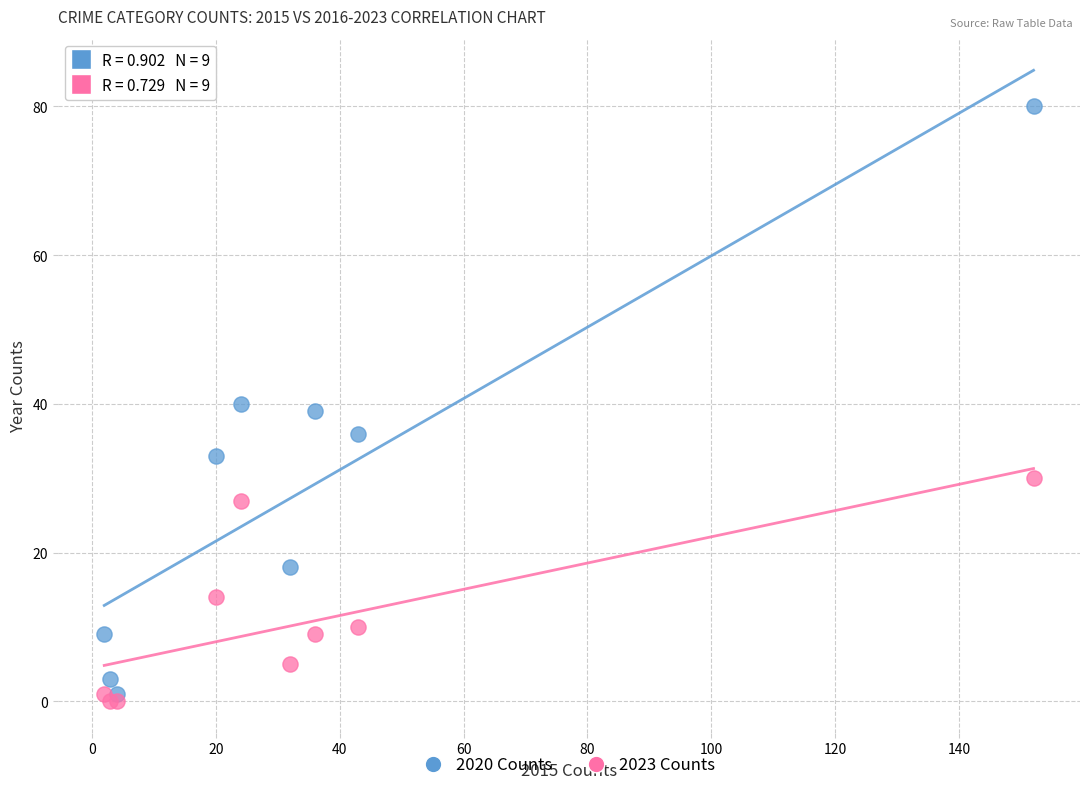

In the 2023 Counts series, what Y value is closest to 15?

14